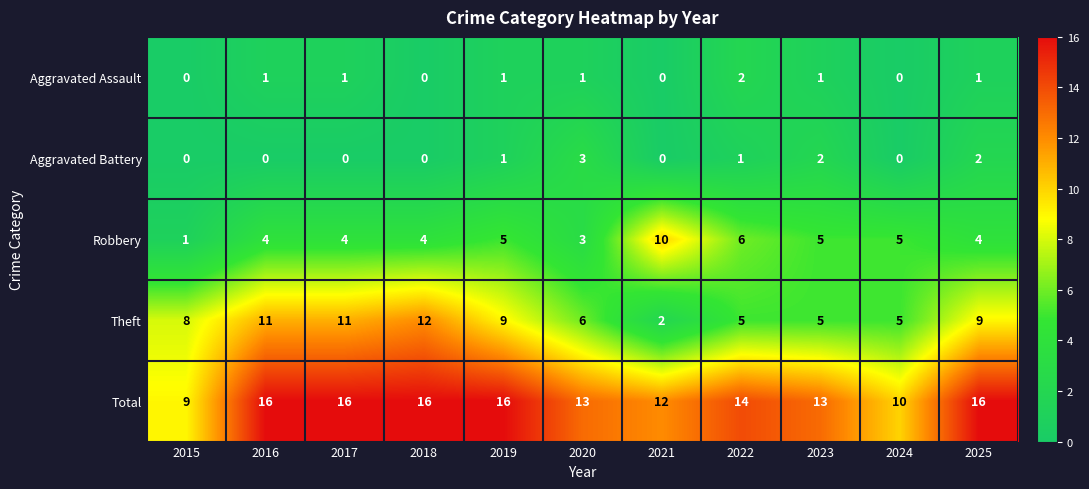

What is the difference between the highest and lowest values at 2021?

12